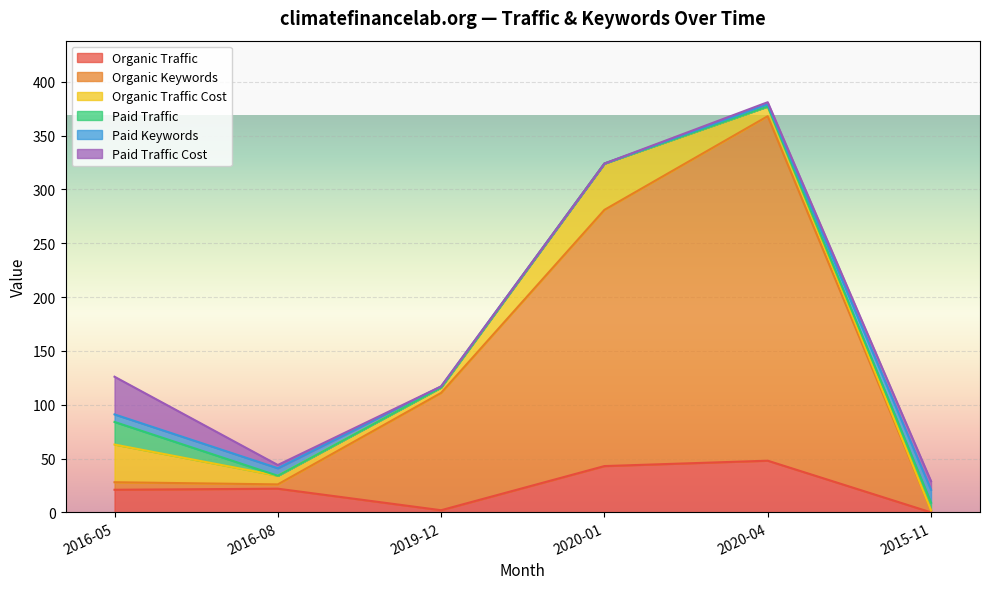

Which has a higher value, 2020-01 or 2016-08?

2020-01